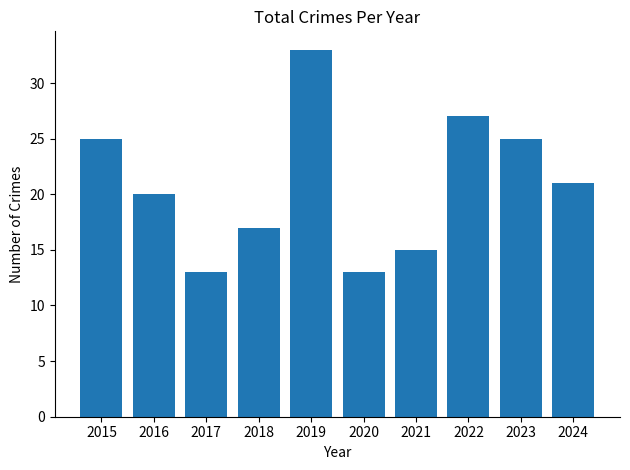

What value does the data have at 2019?

33